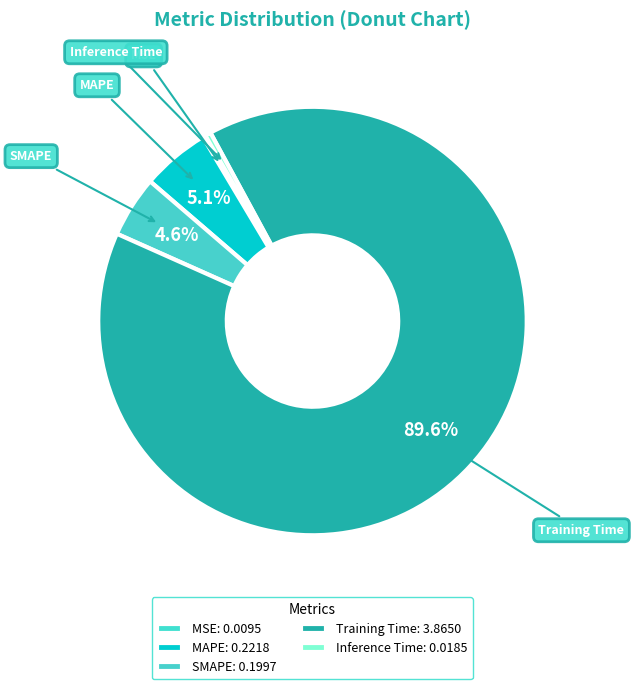

To the nearest percent, what is the difference between the largest and smallest slice percentages?

89%